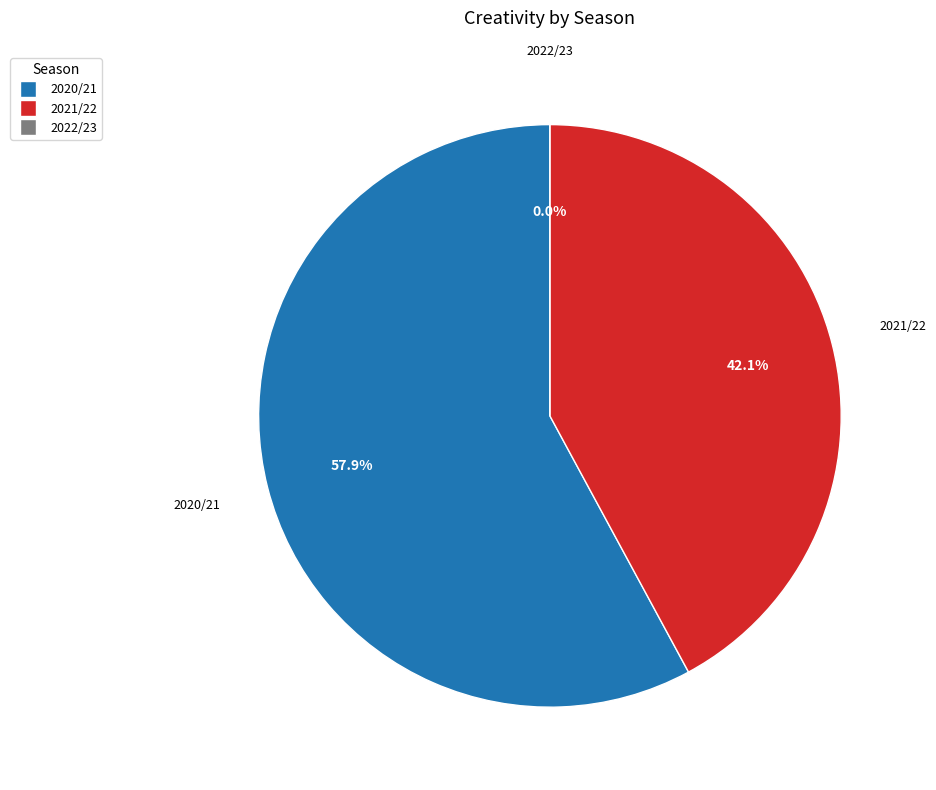

Do 2020/21 (bps=6) and 2021/22 (bps=3) together represent more than half of the pie?

Yes